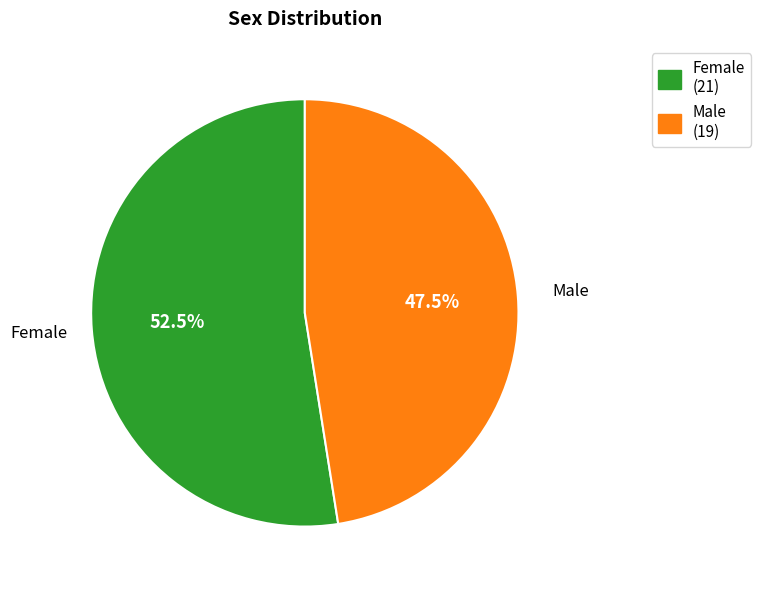

Approximately how many times larger is the value at Female compared to Male?

1.1